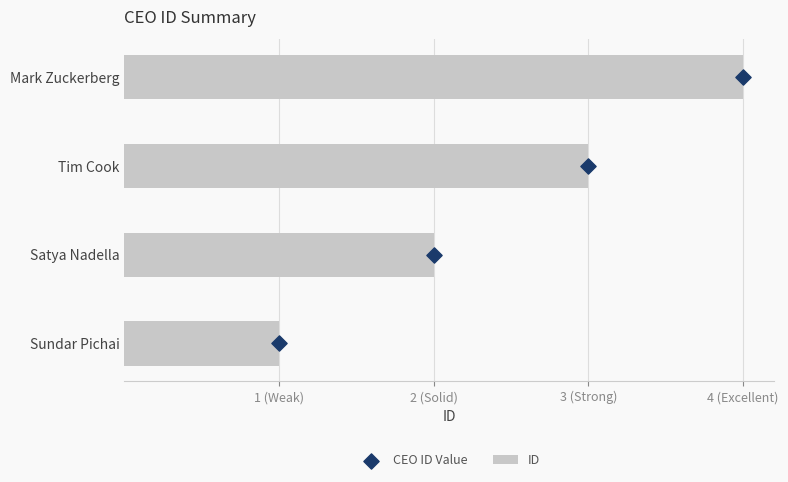

Which series contains the lowest Y value?

CEO ID Value